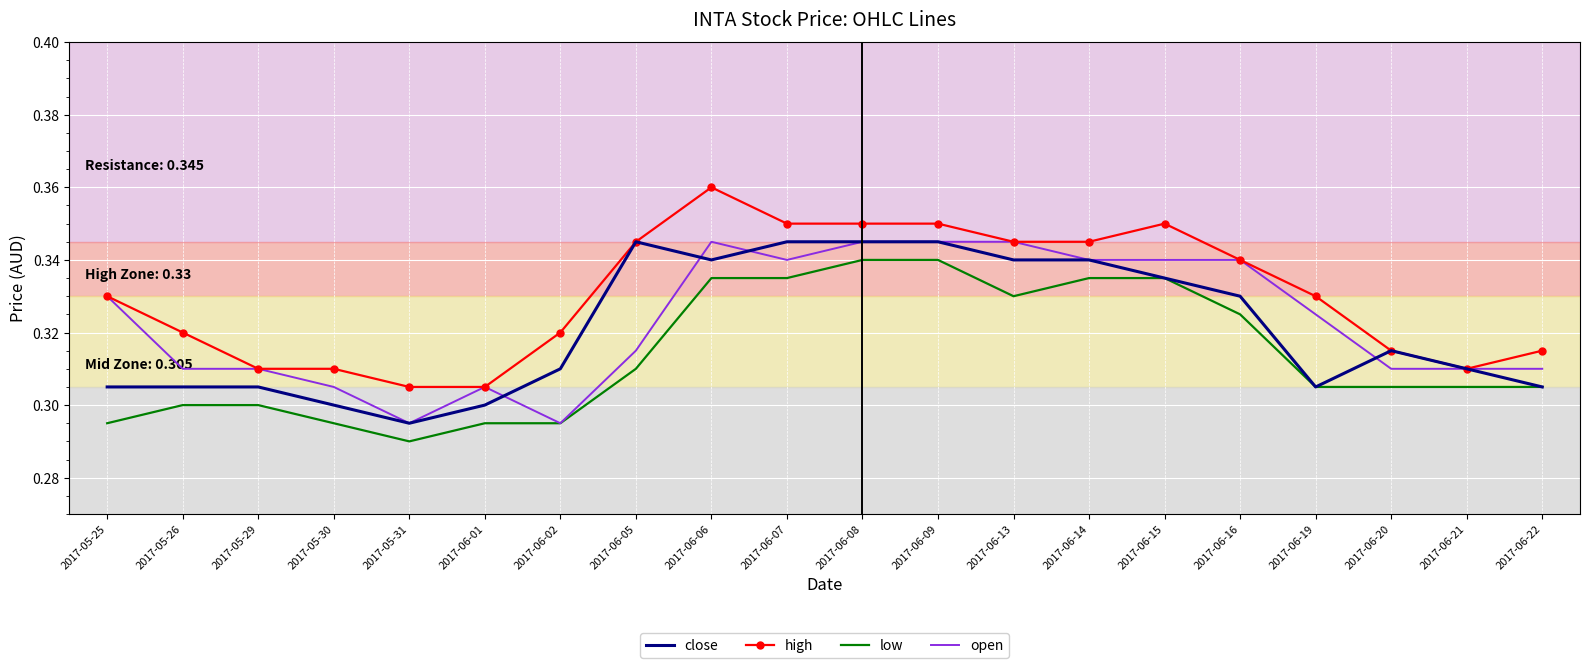

Which label corresponds to the largest value in the chart?

2017-06-06